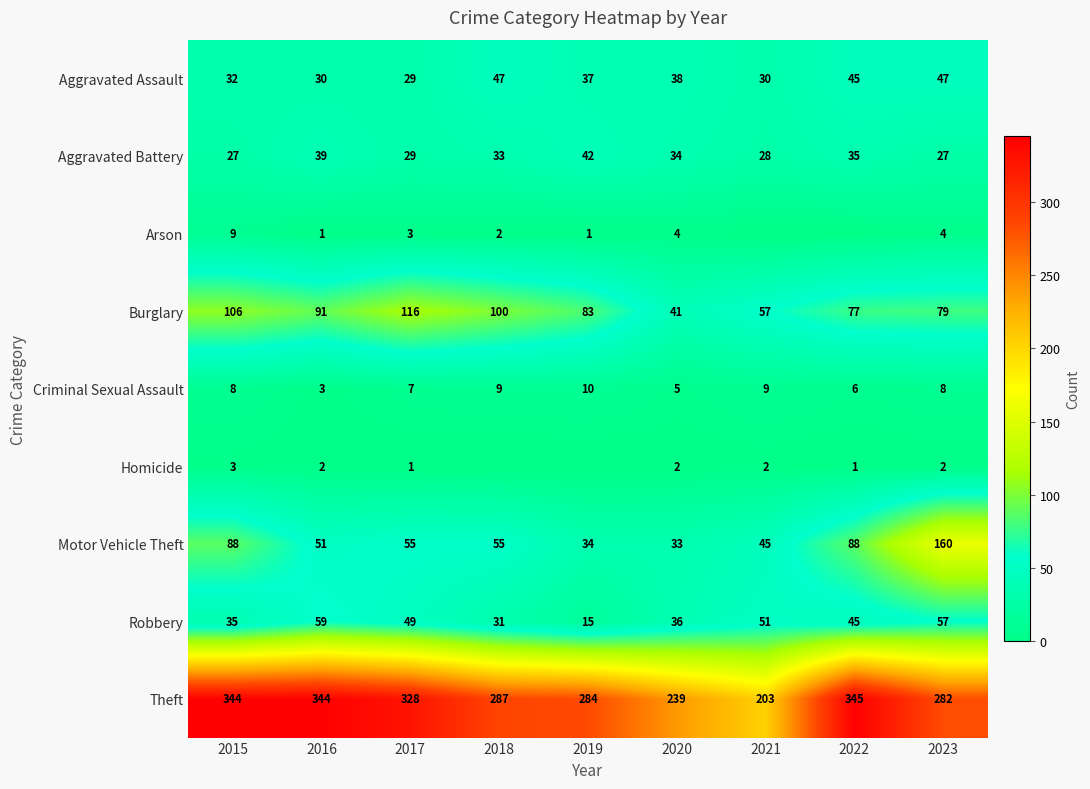

True or false: Burglary has a value of 31 at 2022.

False